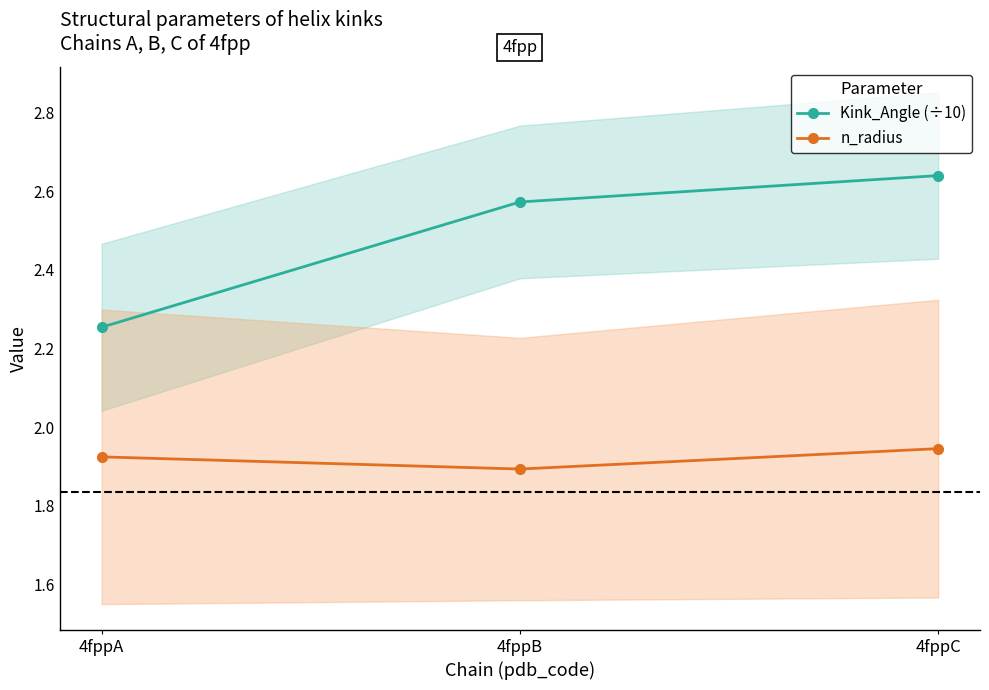

The n_radius series shows 1.9 at 4fppC. True or false?

True